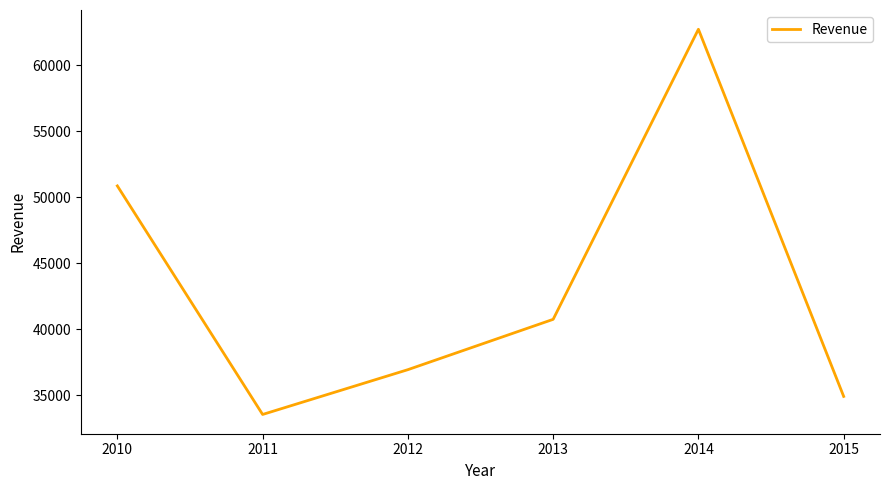

The value at 2015 is 34901. True or false?

True